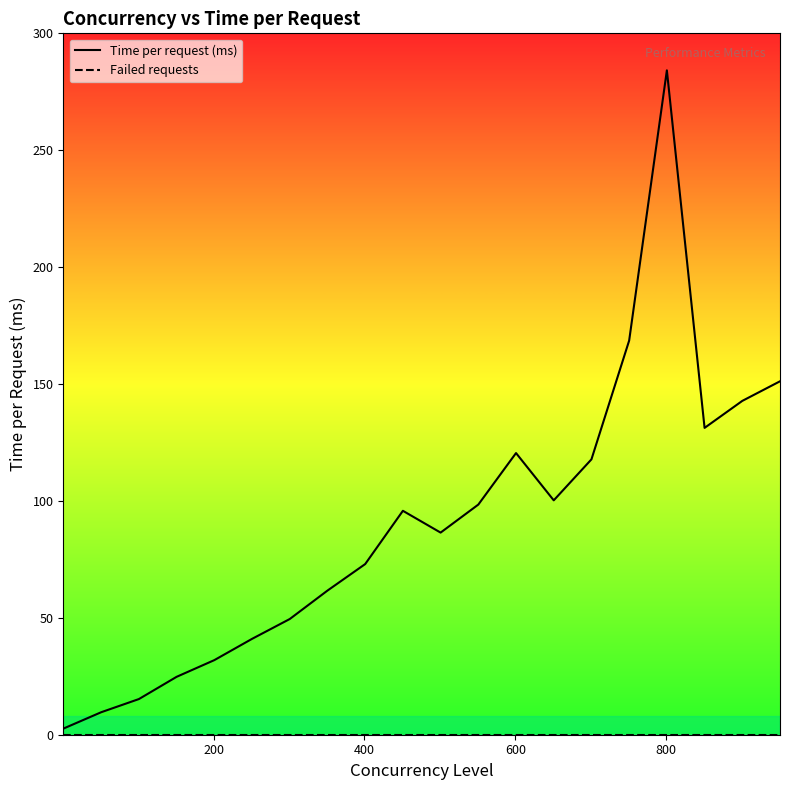

True or false: Time per request (ms) has more than 1 points higher than both neighbors.

True